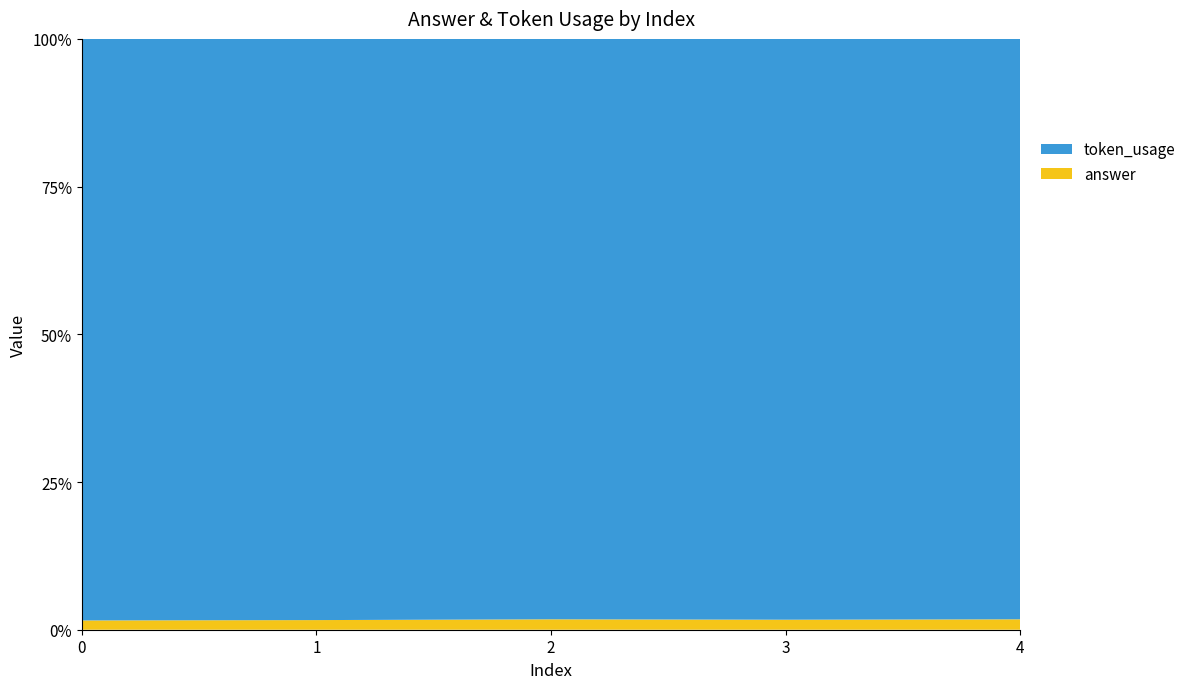

Reading right to left, what are all the values shown in this chart?

token_usage: 4=167	3=174	2=167	1=181	0=188
answer: 4=3	3=3	2=3	1=3	0=3